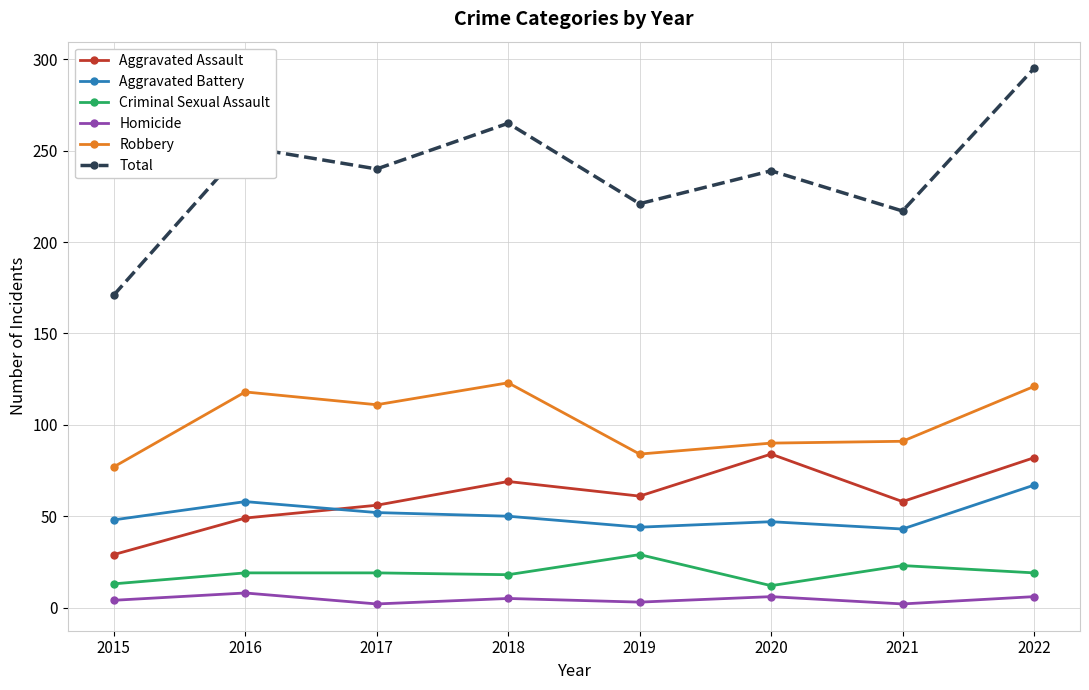

True or false: Criminal Sexual Assault and Aggravated Battery intersect in this chart.

False